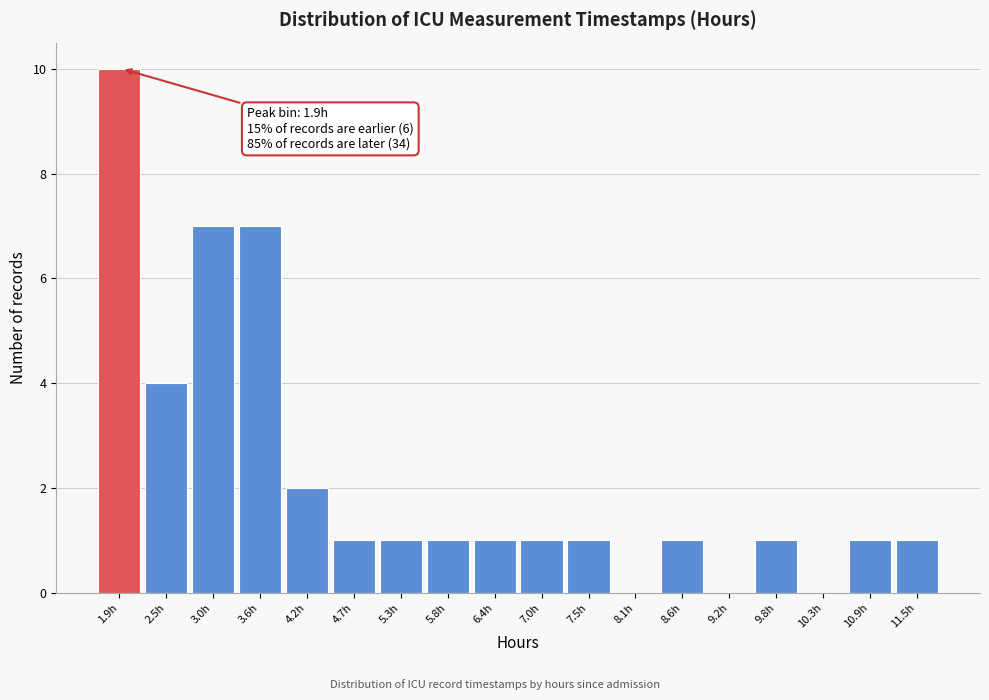

Which range on the x-axis has the tallest bar?

1.6 to 2.2